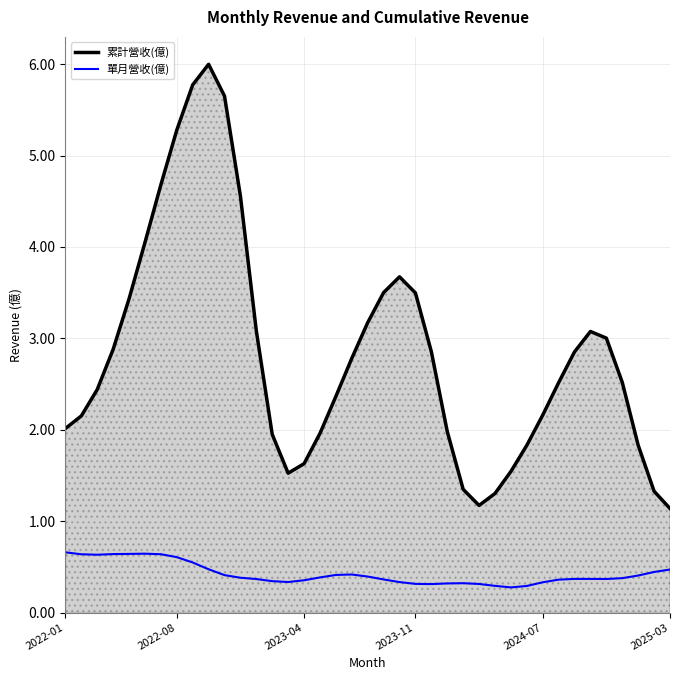

What is the difference between the maximum and minimum values in the 累計營收(億) series?

4.9